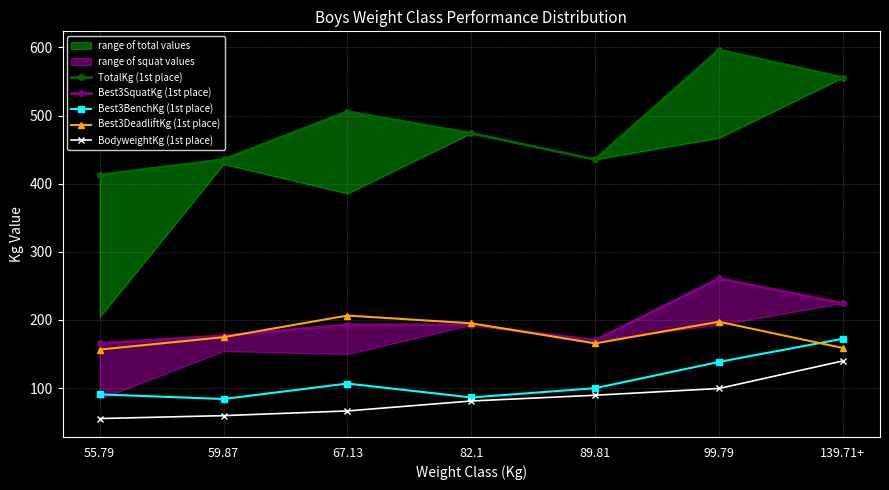

What is the approximate value of TotalKg (1st place) at 82.1?

474.0